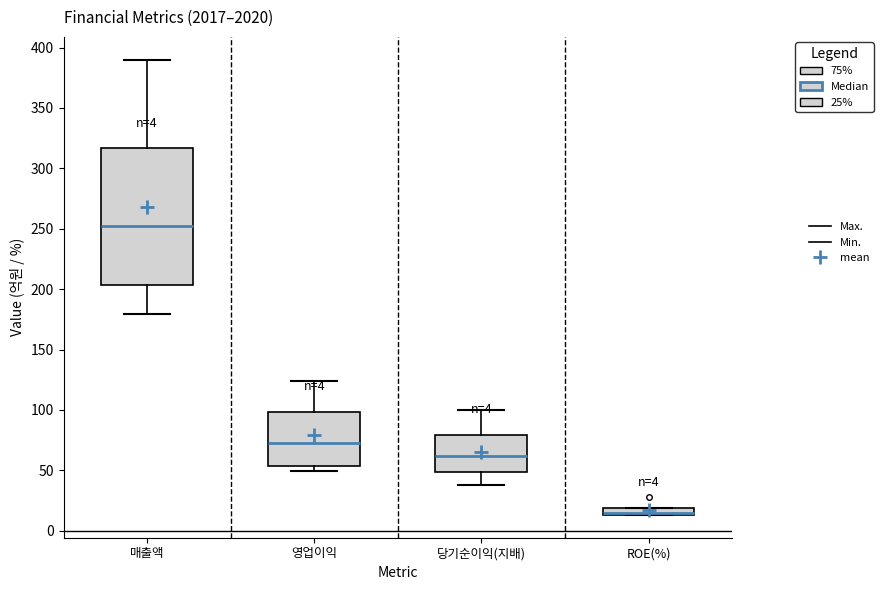

Comparing the boxes themselves (not the whiskers), which one is the tallest?

매출액